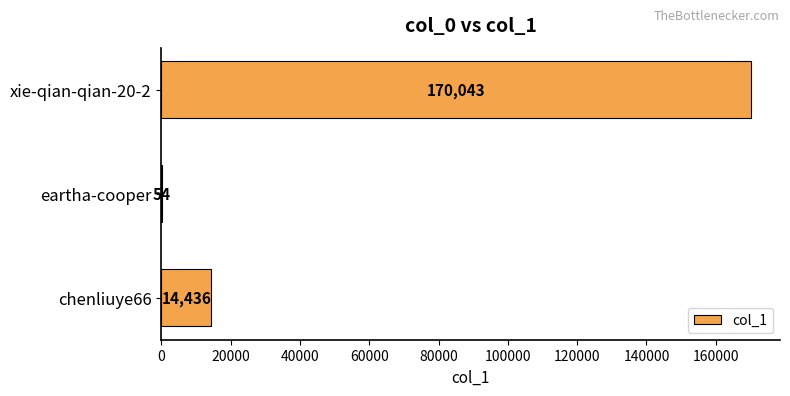

What value does the data have at eartha-cooper, to the nearest 100?

100